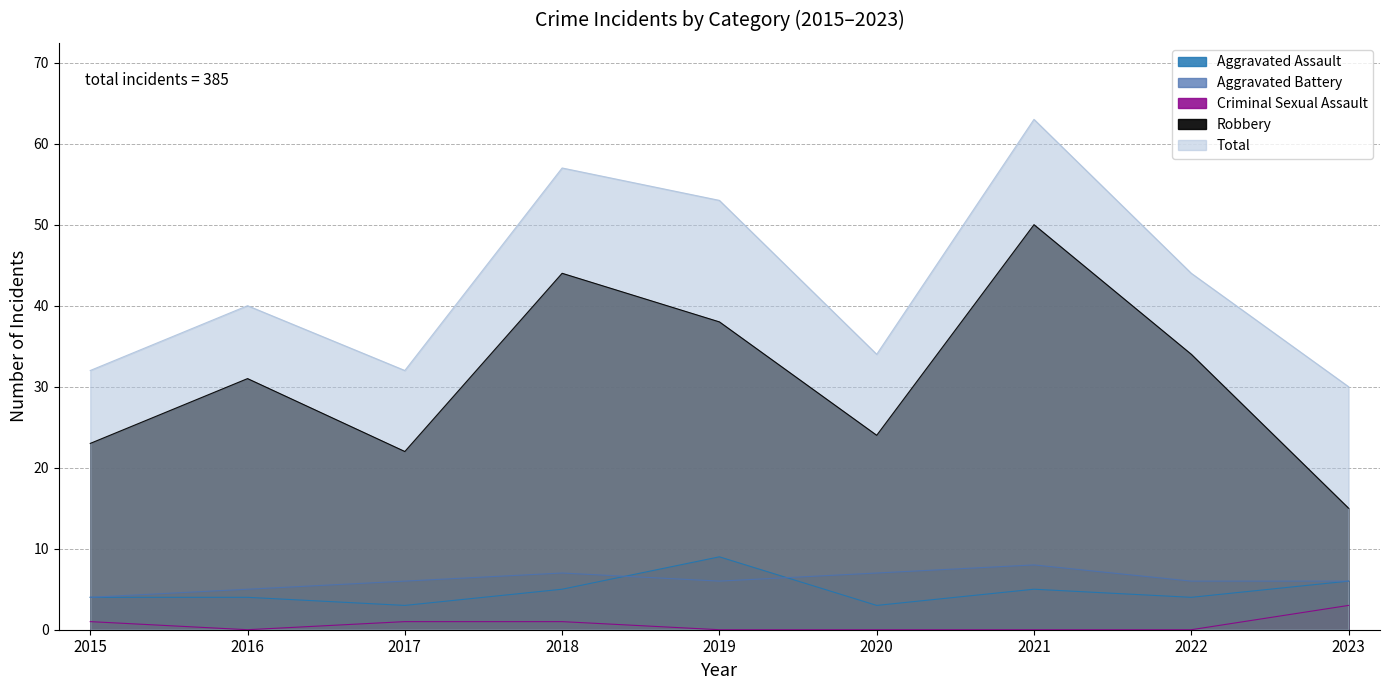

What is the greatest value displayed?

63